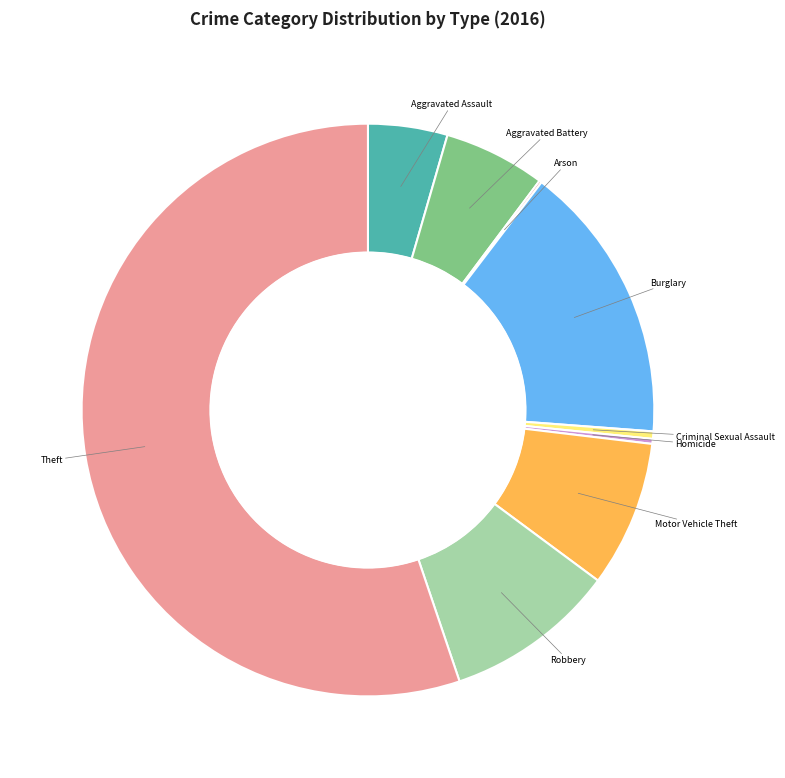

Between Motor Vehicle Theft and Burglary, which is larger?

Burglary